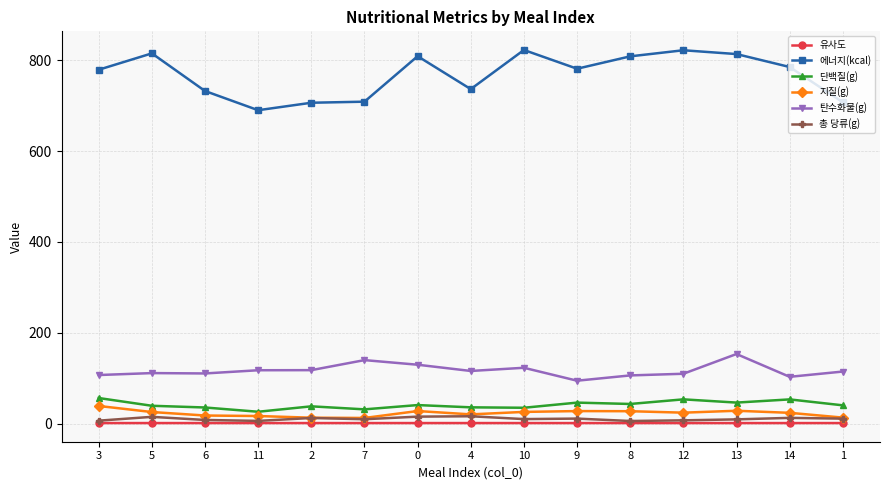

True or false: 총 당류(g) and 탄수화물(g) intersect in this chart.

False